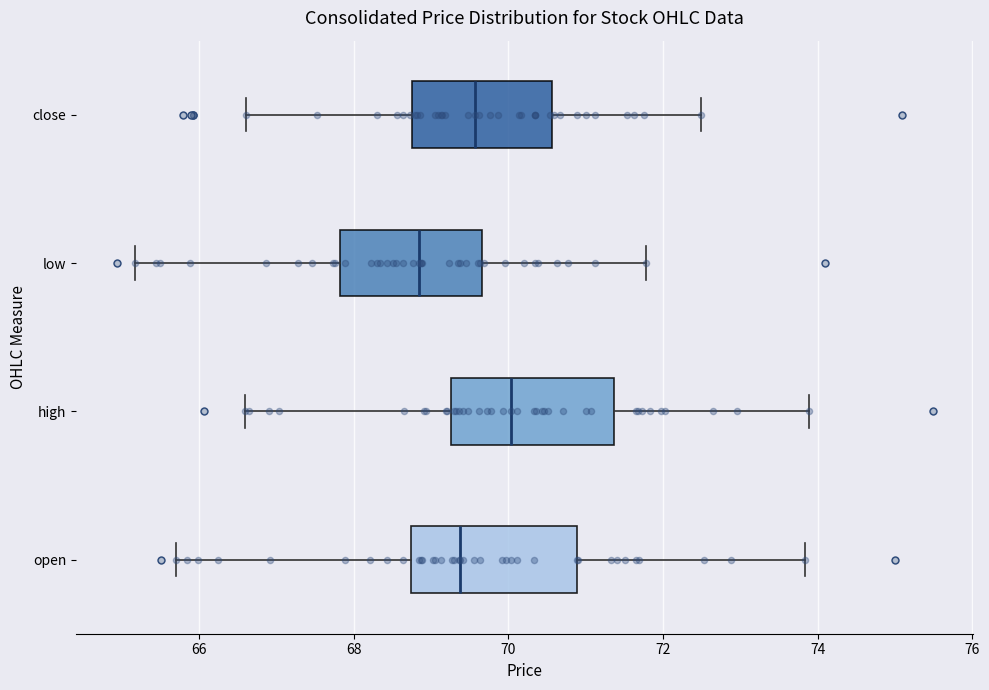

Reading bottom to top, transcribe this box plot: for each box, give where its median line is, the range the box spans, and where its two whiskers end, as read against the x-axis. The values are not printed on the chart, so give them approximately, as read against the axis.

open: median 69.4, box 68.8 to 70.8, whiskers 65.6 to 73.8
high: median 70.0, box 69.2 to 71.4, whiskers 66.6 to 73.8
low: median 68.8, box 67.8 to 69.6, whiskers 65.2 to 71.8
close: median 69.6, box 68.8 to 70.6, whiskers 66.6 to 72.4